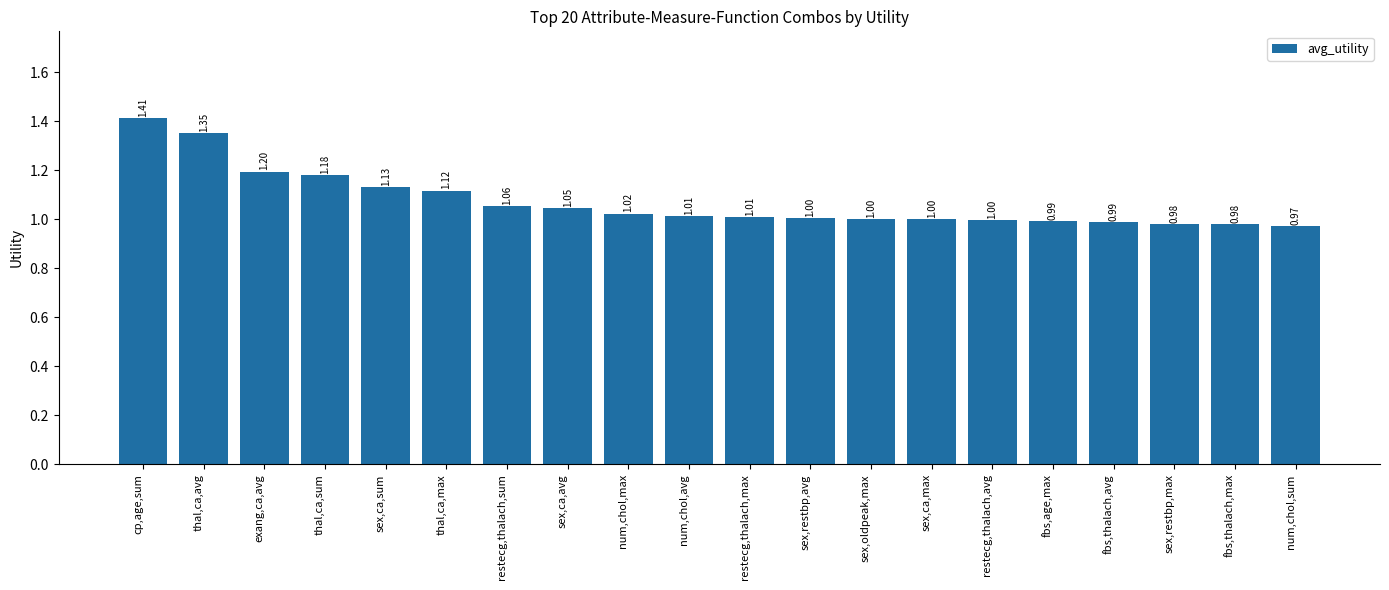

Are the bars grouped side by side (vs. stacked)?

No